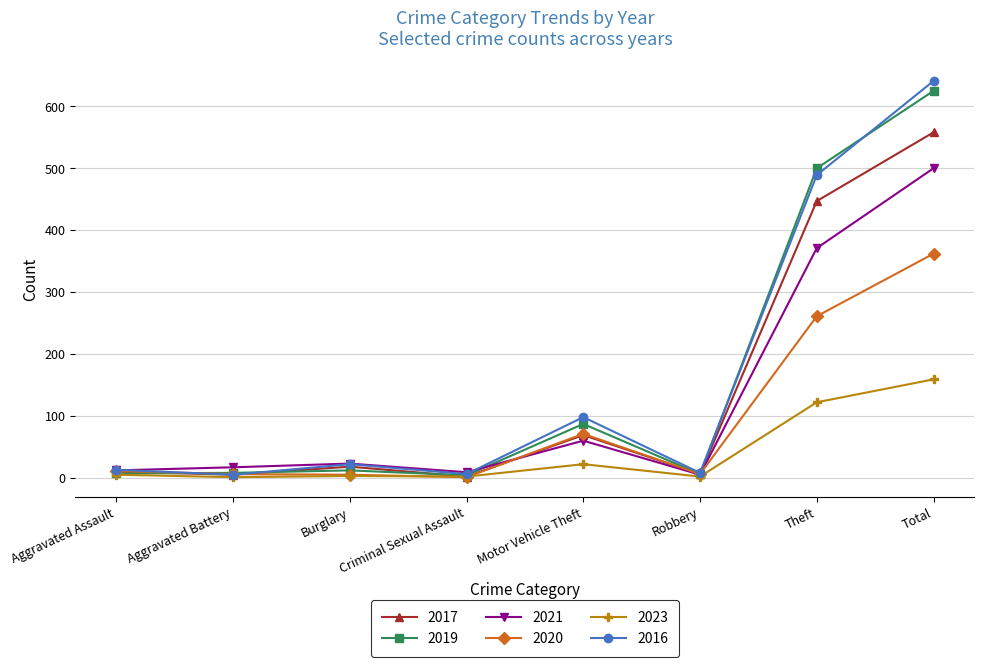

At which category is the sum across all series the highest?

Total